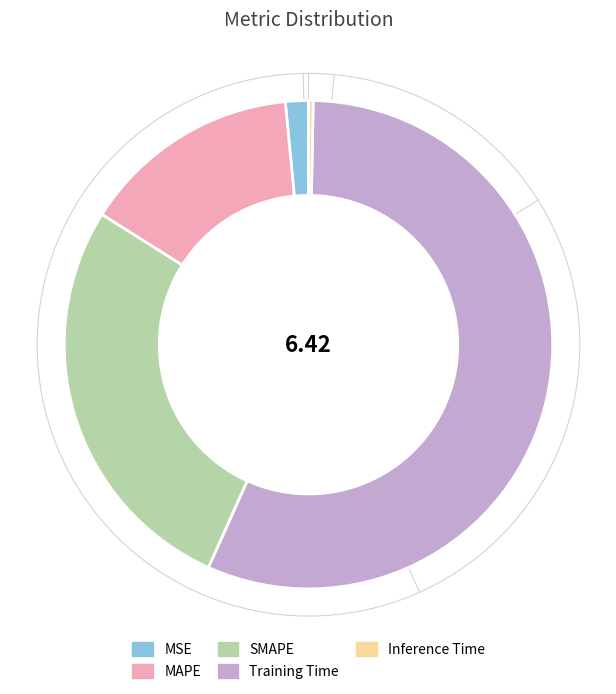

Which category accounts for the majority?

Training Time